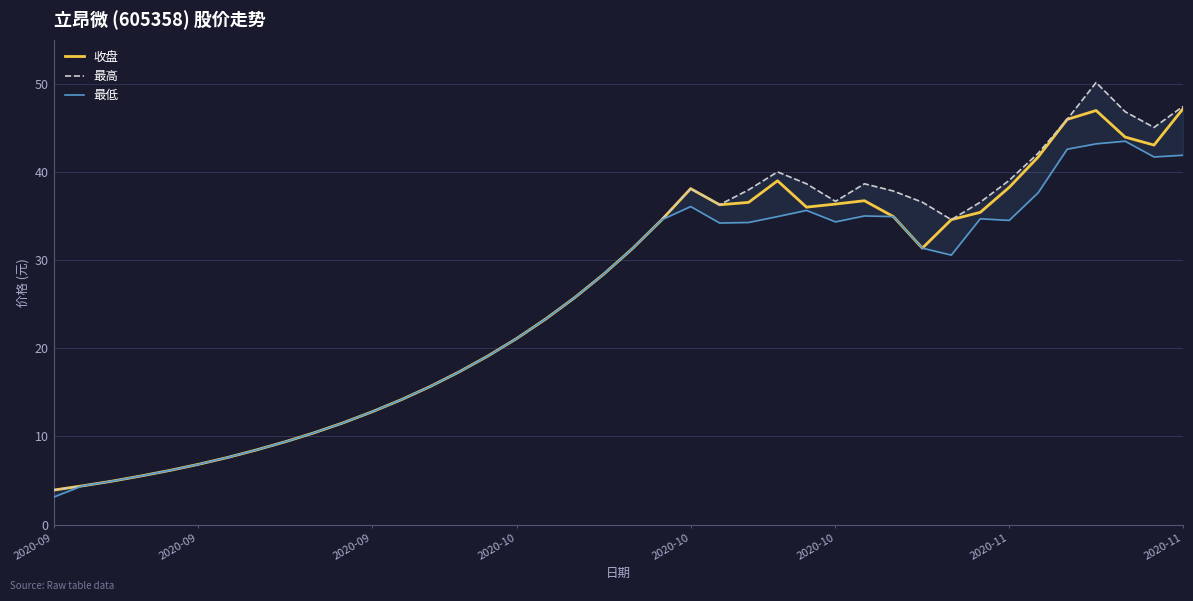

What is the difference between the maximum and minimum values in the 收盘 series?

43.2